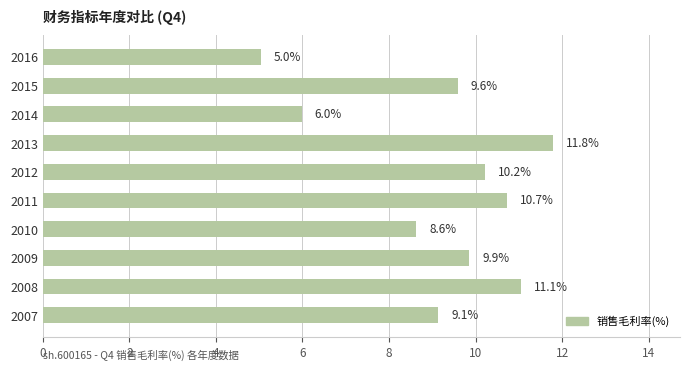

Which has a higher value, 2011 or 2007?

2011